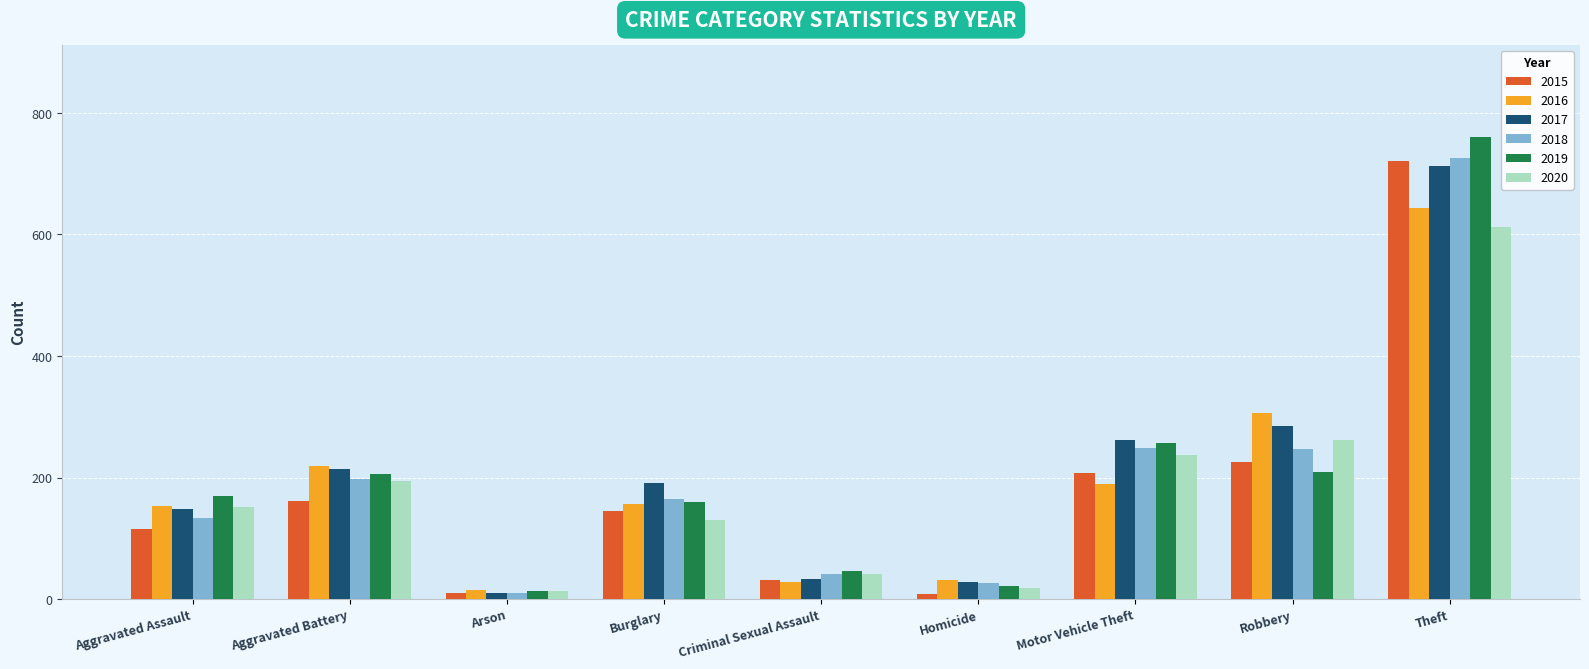

What is the maximum value for 2020?

613